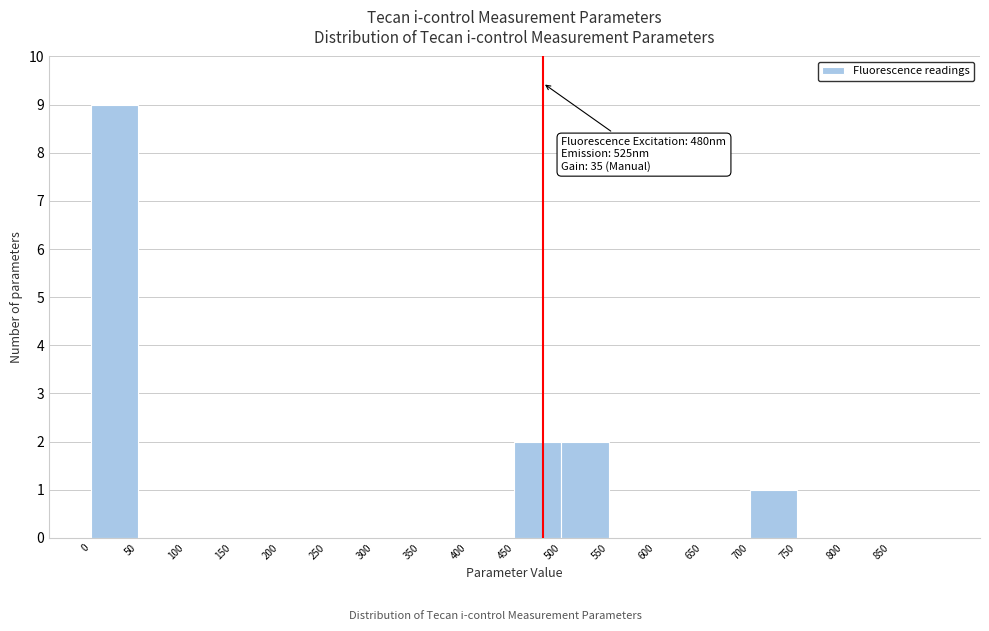

Which range on the x-axis has the tallest bar?

0 to 50